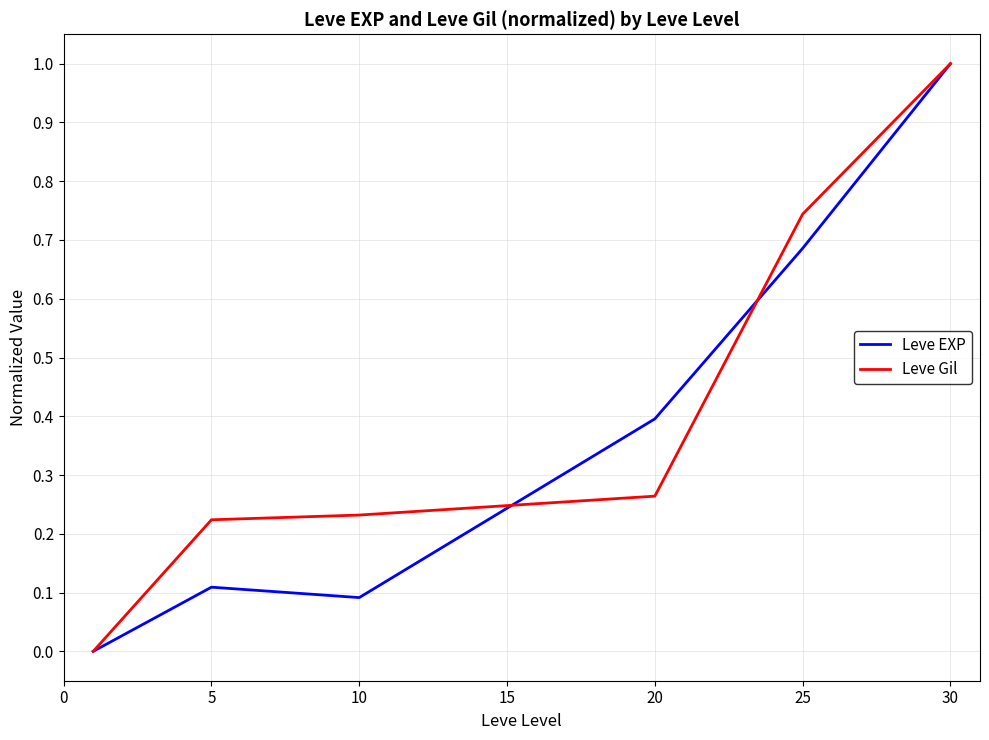

Count the number of categories in the chart.

6